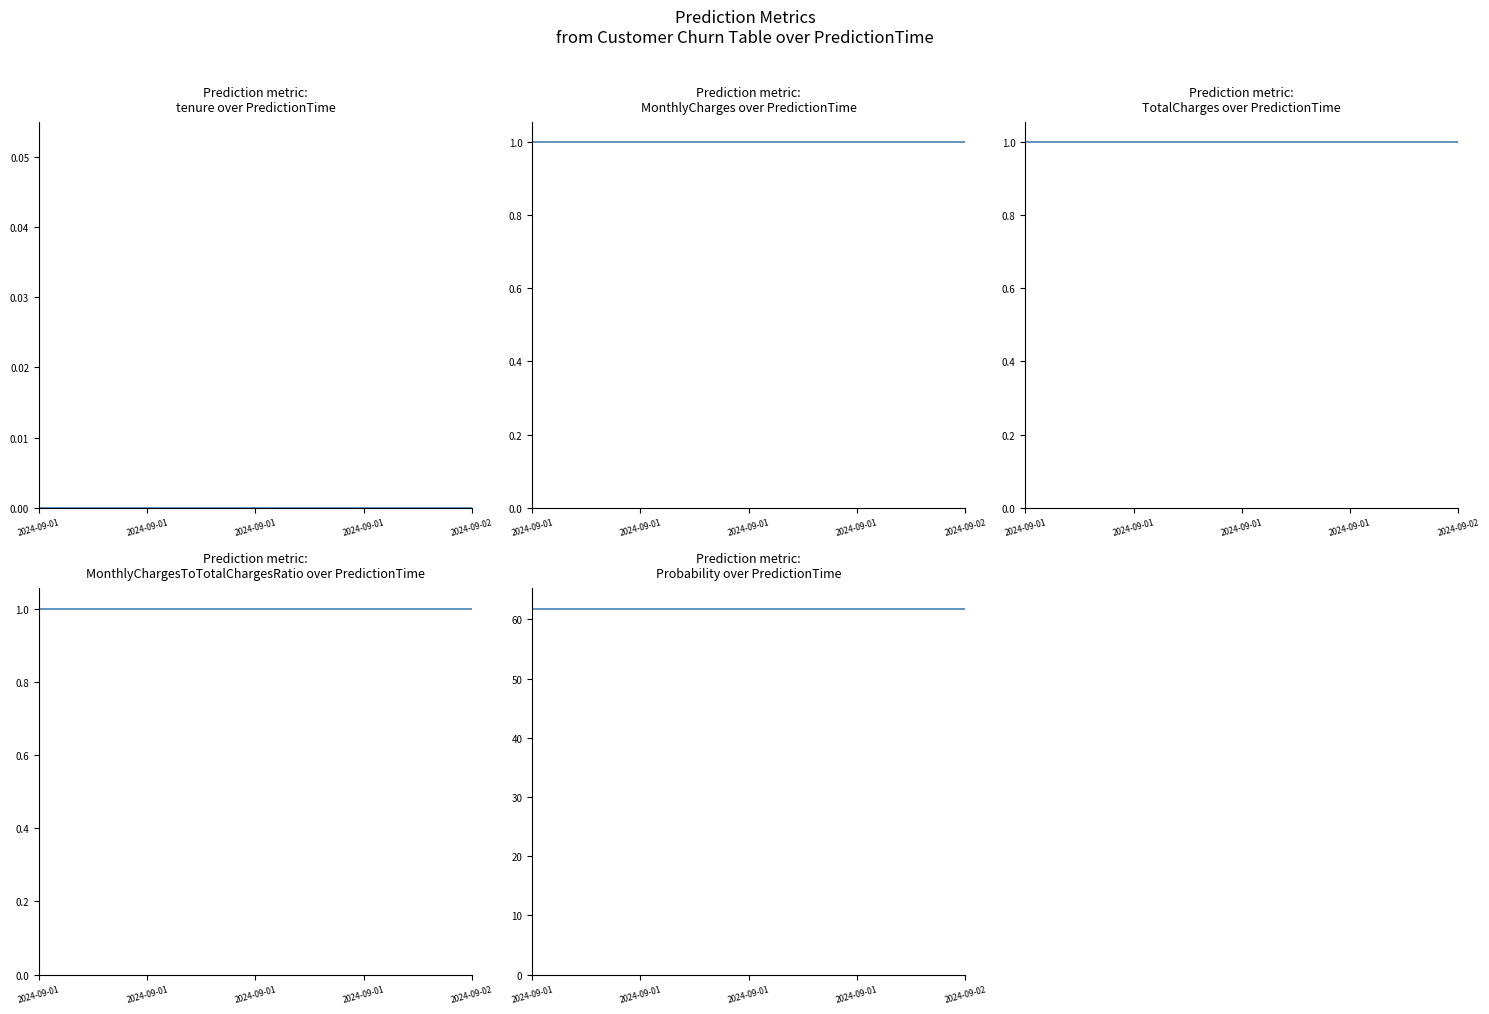

At which category is the sum across all series the highest?

2024-09-01